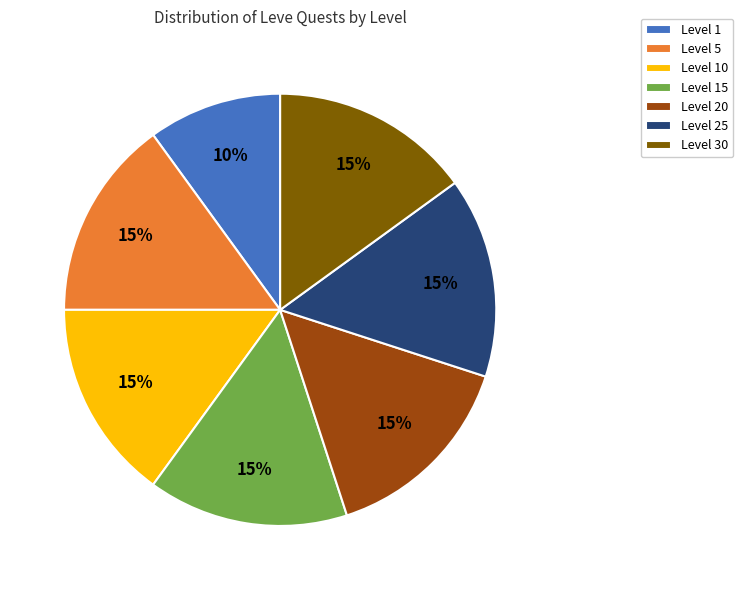

Which slice is the smallest?

Level 1